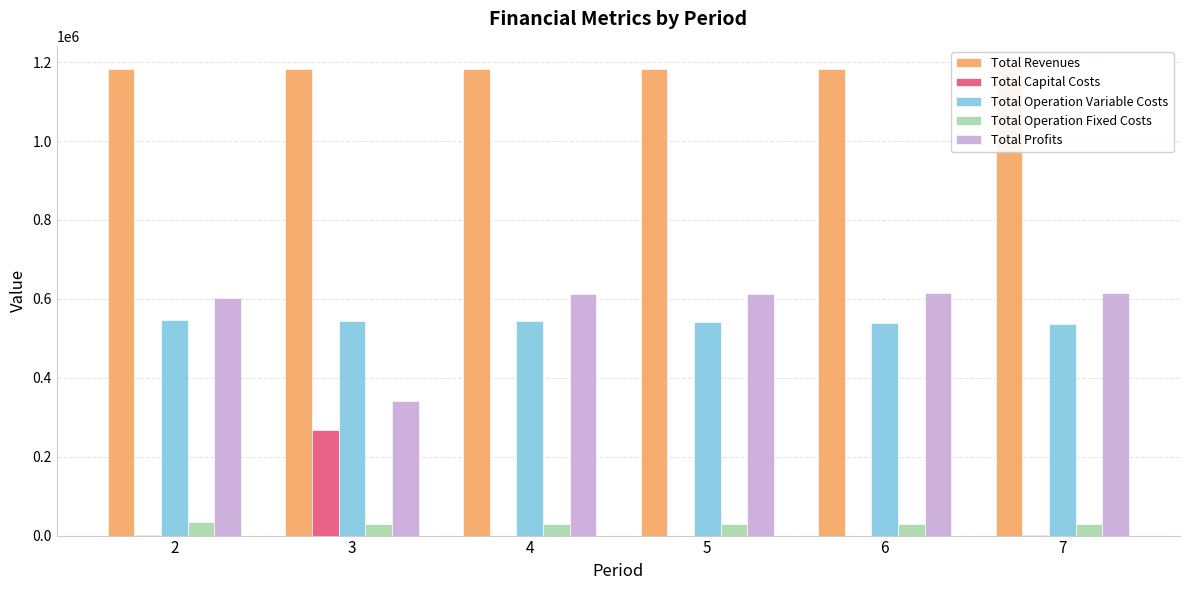

How many bars are there in each group?

5